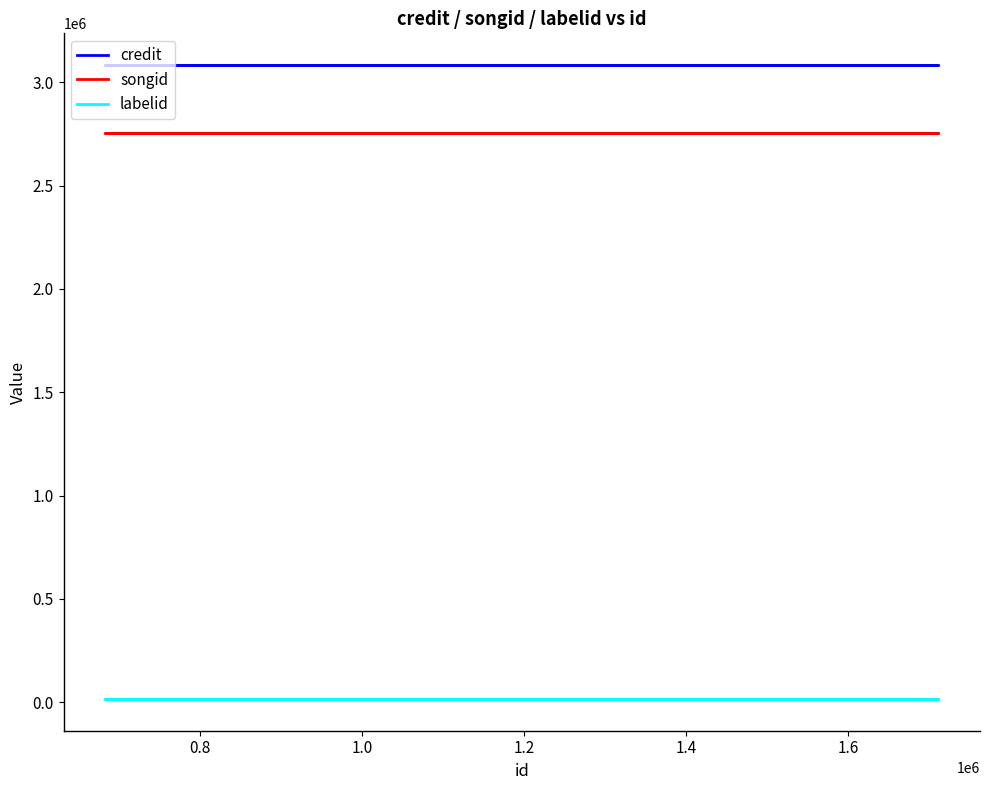

True or false: credit and songid intersect in this chart.

False